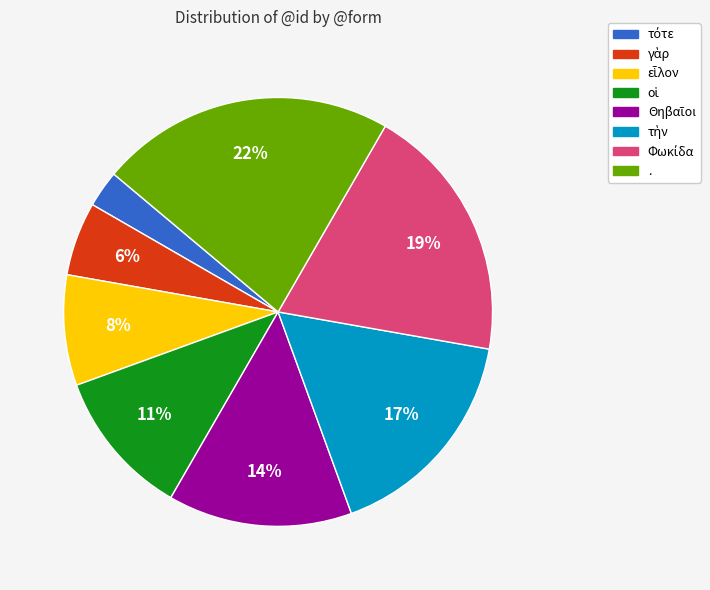

Is there any slice that represents more than half of the pie?

No